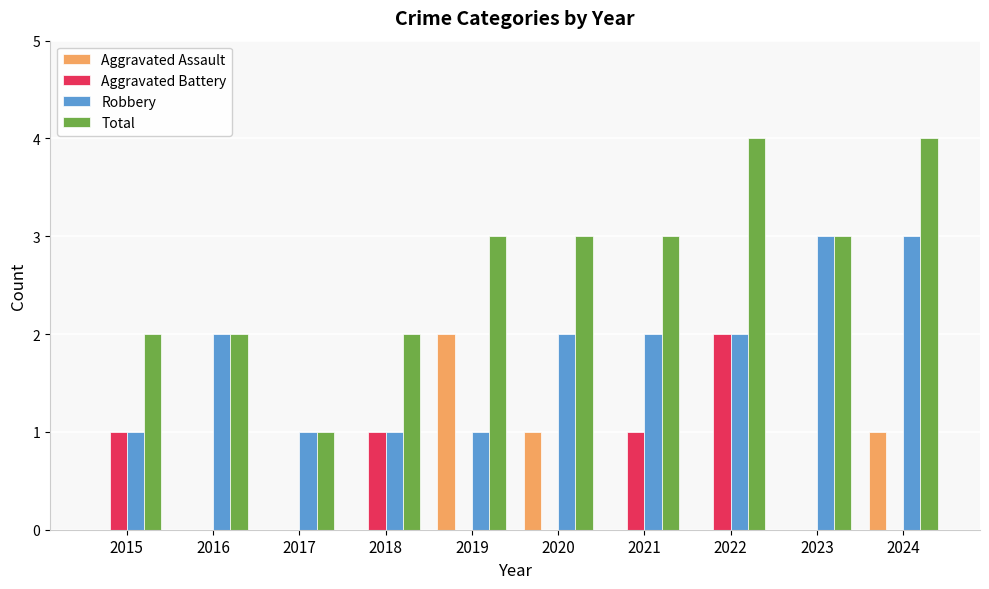

What is the sum of the Aggravated Assault values at 2019 and 2024?

3